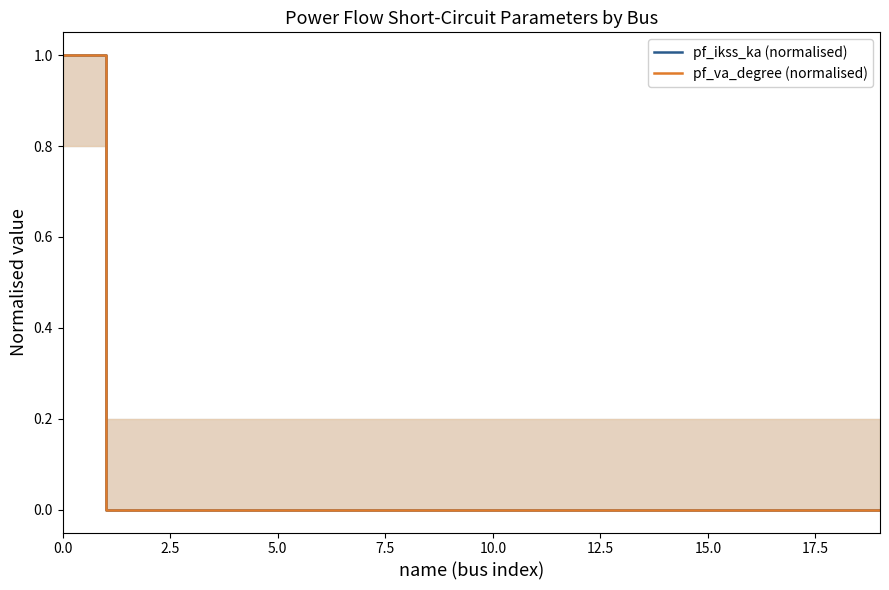

Which series has the widest spread of values?

pf_ikss_ka (normalised)